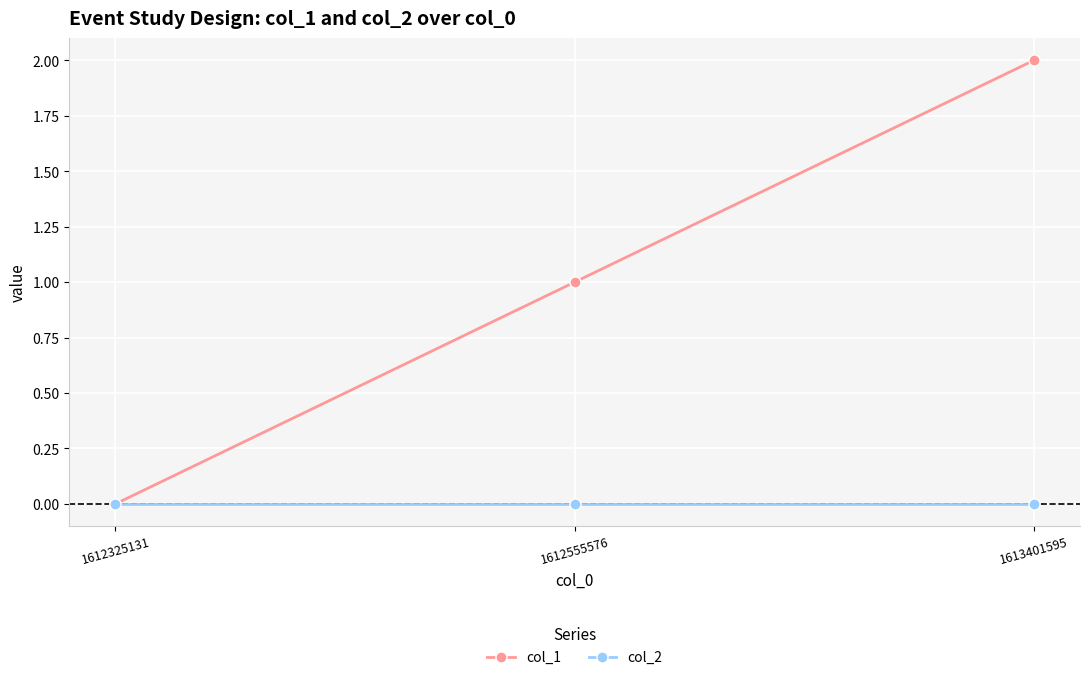

The col_2 series shows 0 at 1612555576. True or false?

True